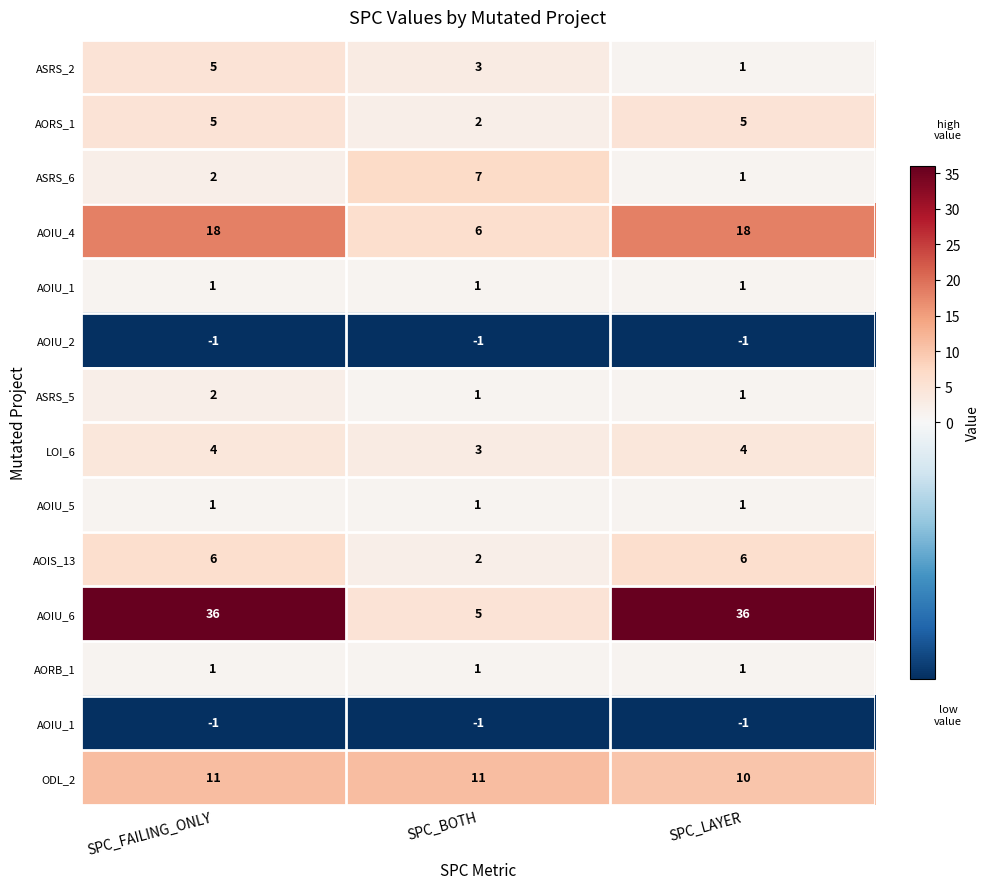

What is the maximum value shown in the chart?

36